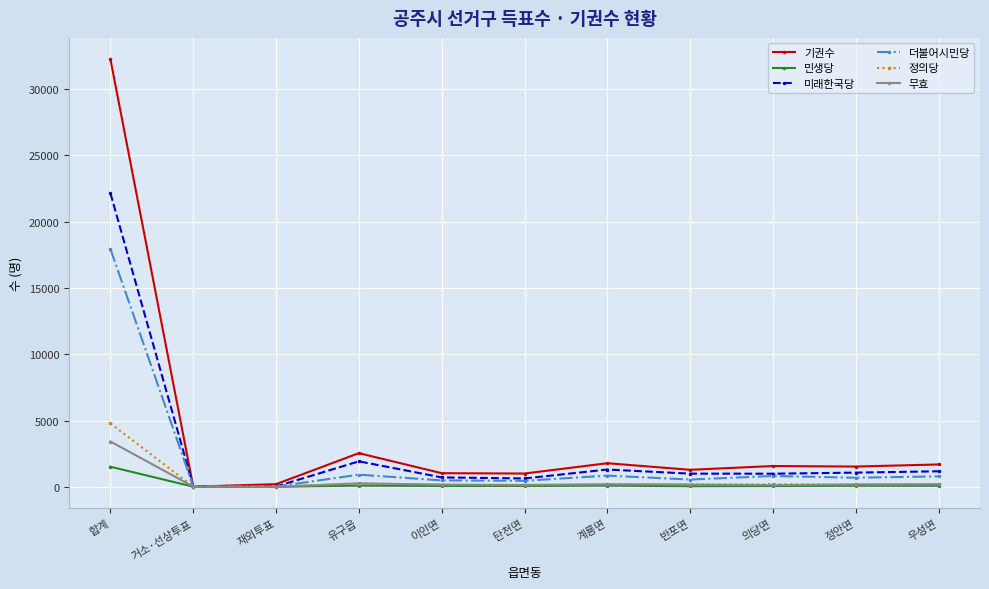

Which series has the largest range (max minus min)?

기권수